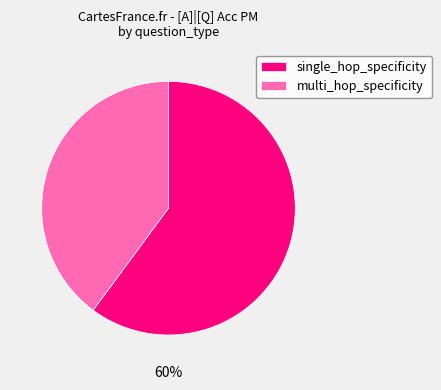

To the nearest percent, what is the average slice percentage?

50%